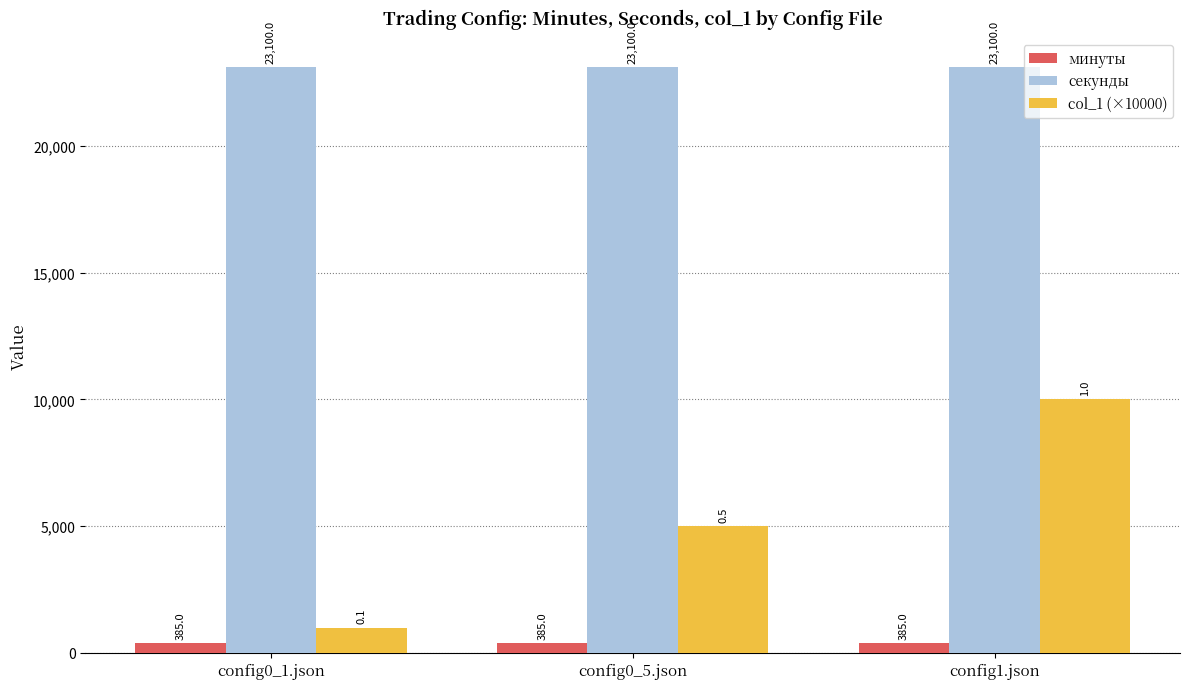

Reading left to right, transcribe all the data shown in this chart.

минуты: config0_1.json=385	config0_5.json=385	config1.json=385
секунды: config0_1.json=23100	config0_5.json=23100	config1.json=23100
col_1 (×10000): config0_1.json=1000	config0_5.json=5000	config1.json=10000